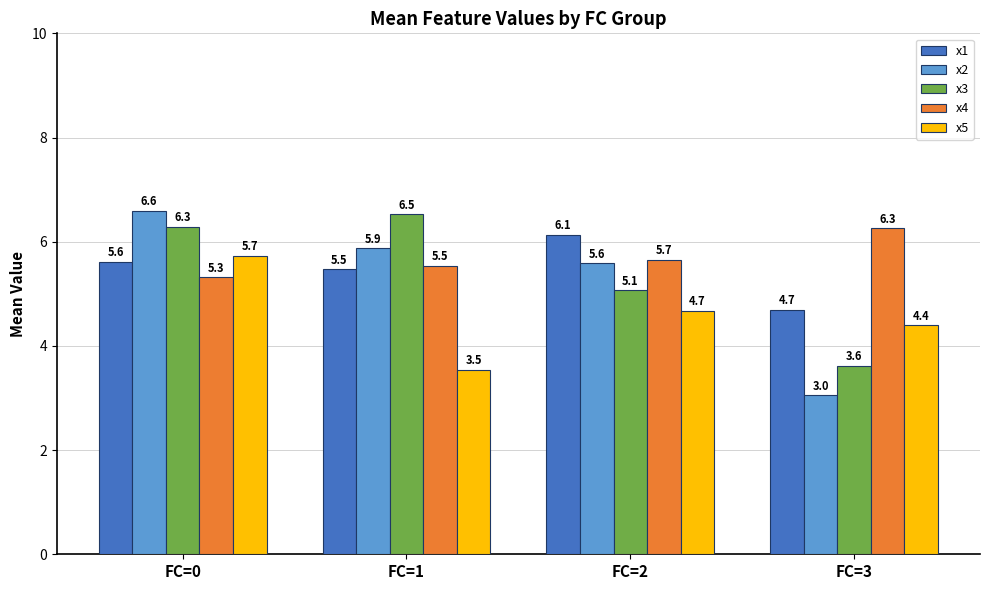

What is the minimum value for x3?

3.6